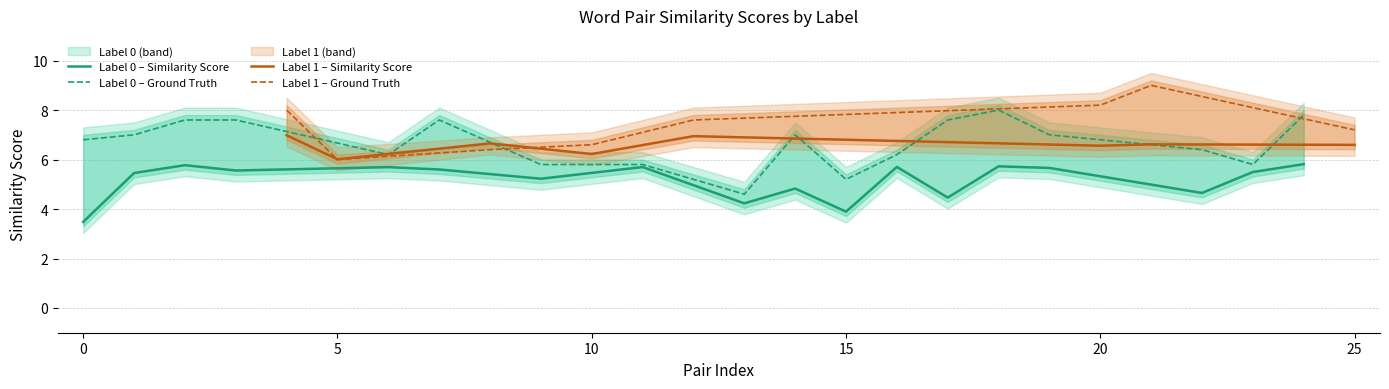

True or false: Ground Truth similarity score has more than 2 interior local peaks.

True